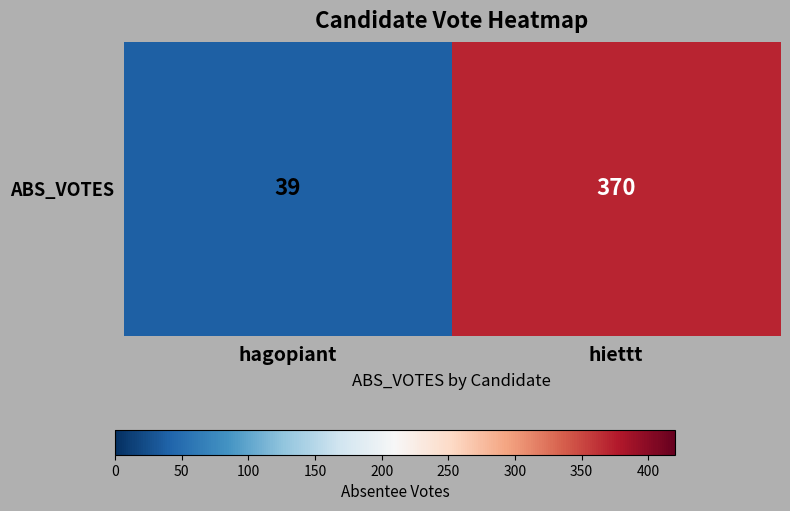

What is the approximate value at hiettt, to the nearest 5?

370